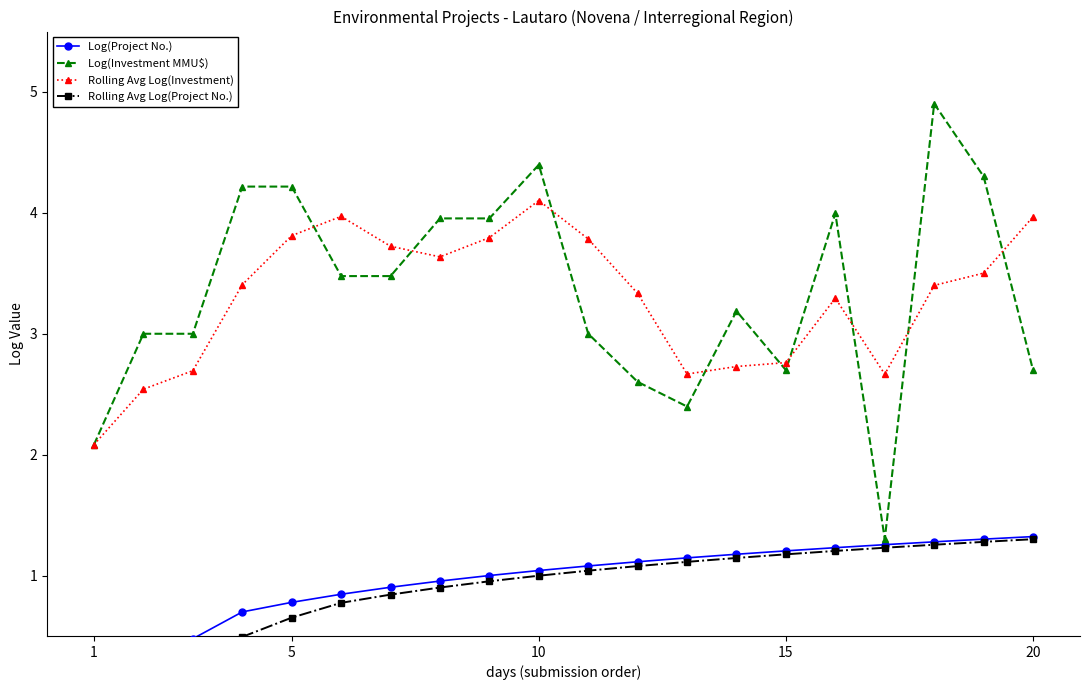

What is the maximum value for Log(Investment MMU$)?

4.9